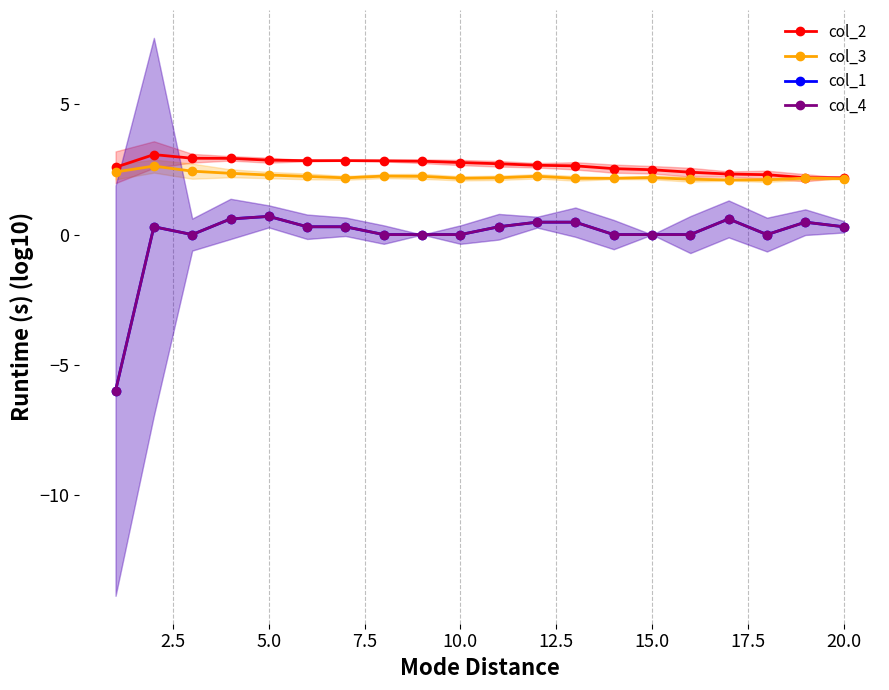

Is it true that col_2 equals 3.9 at 5.0?

False